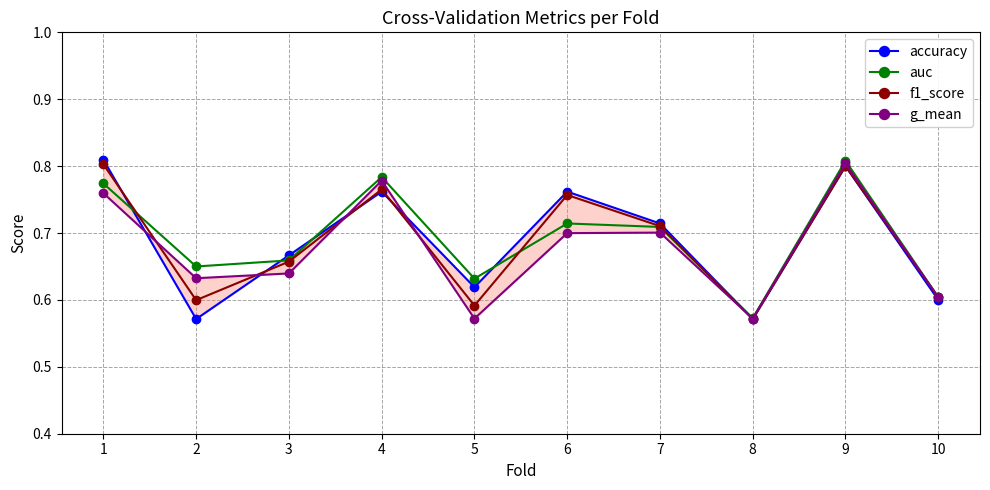

Where is the first local maximum for auc?

4